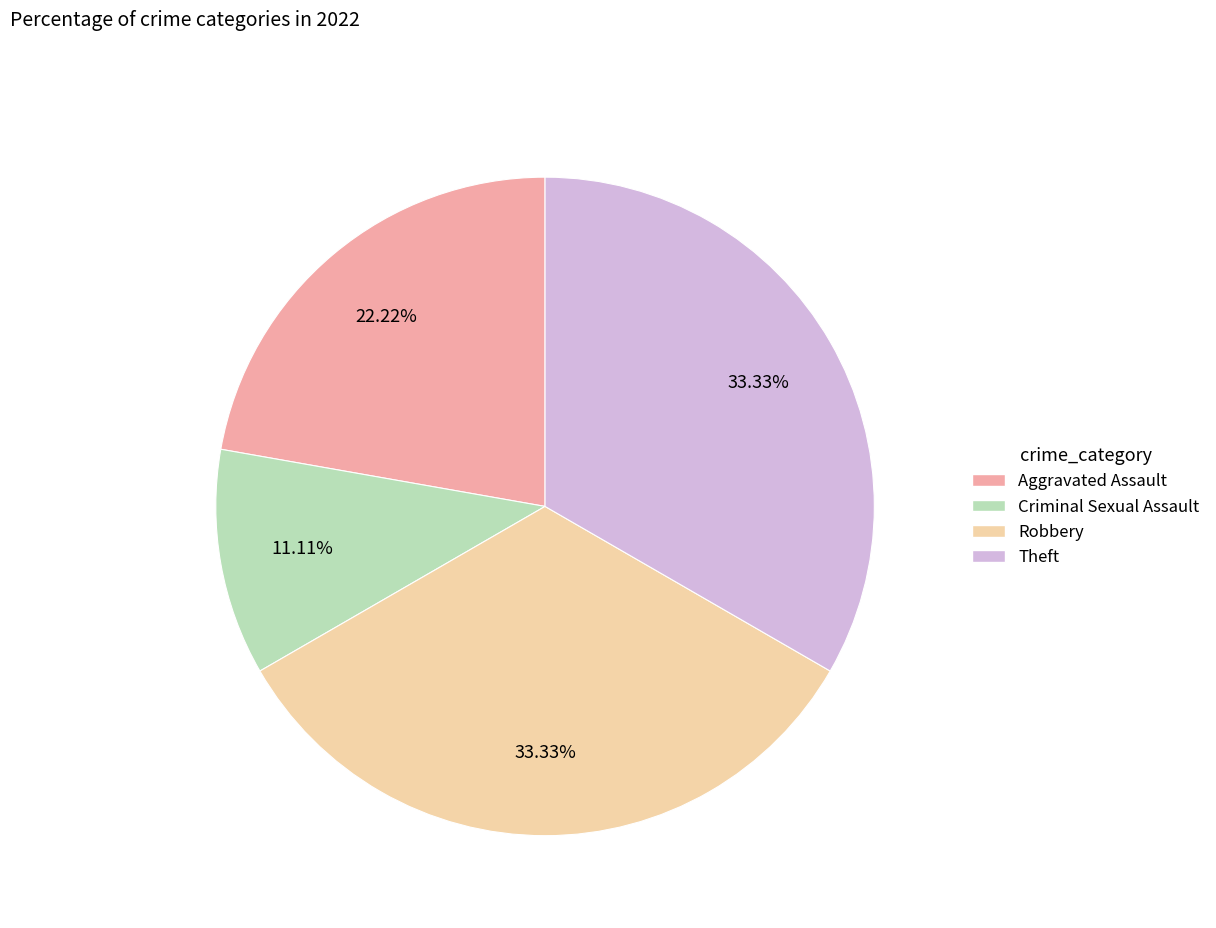

Does any single category account for the majority?

No